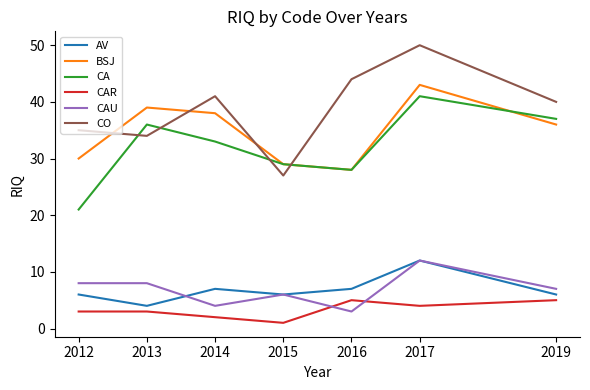

What value does the CAU series have at 2017?

12